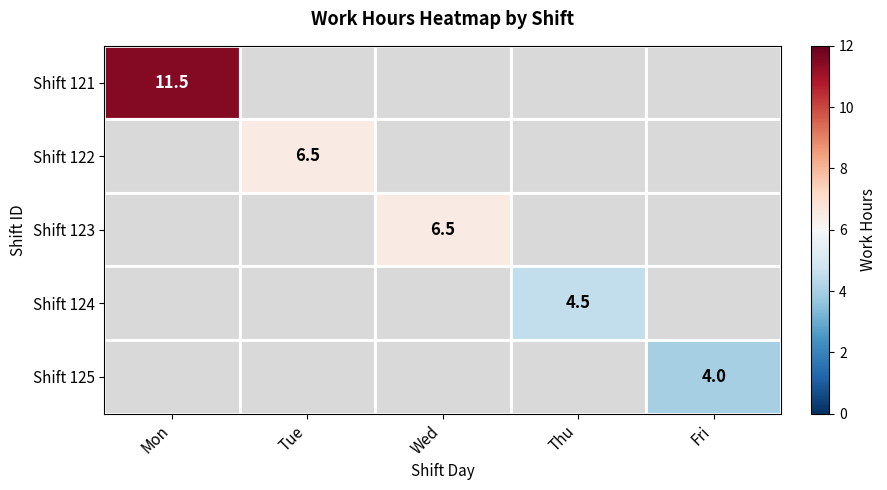

The value of Shift 123 at Wed is 1.9. True or false?

False